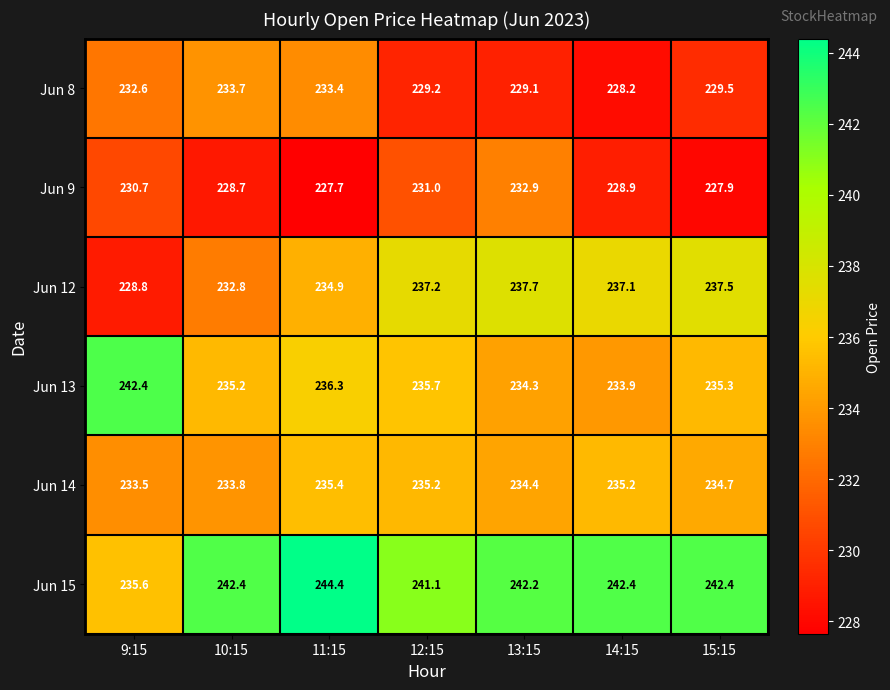

Which series has the largest range (max minus min)?

Jun 12